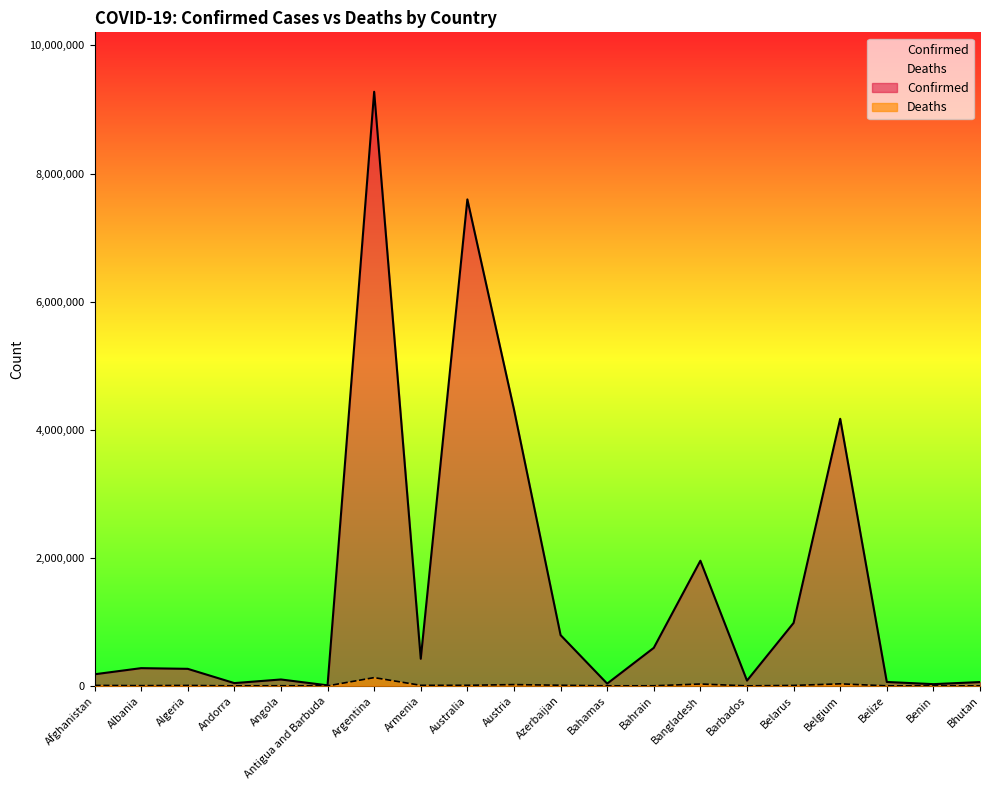

Is the value of Confirmed at Belgium greater than the value of Deaths at Algeria?

Yes